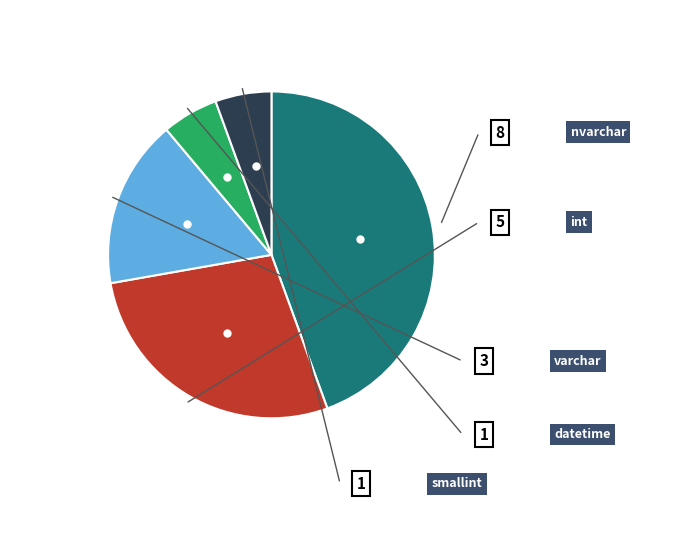

Does any single category account for the majority?

No